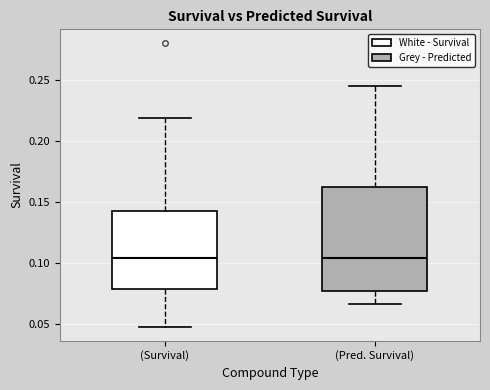

Which box is the tallest, from its lower edge to its upper edge?

(Pred. Survival)